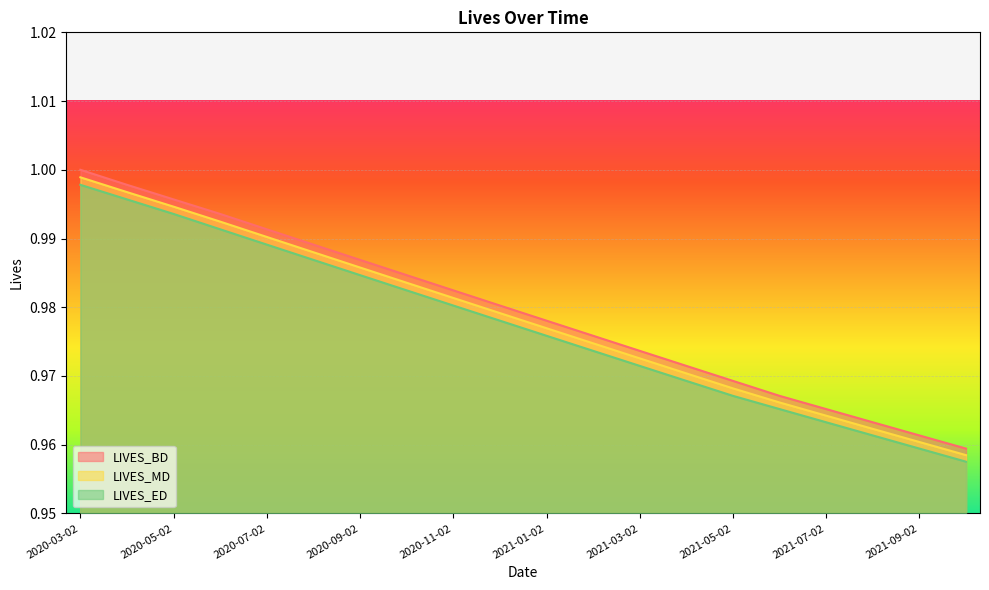

What is the greatest value displayed?

1.0